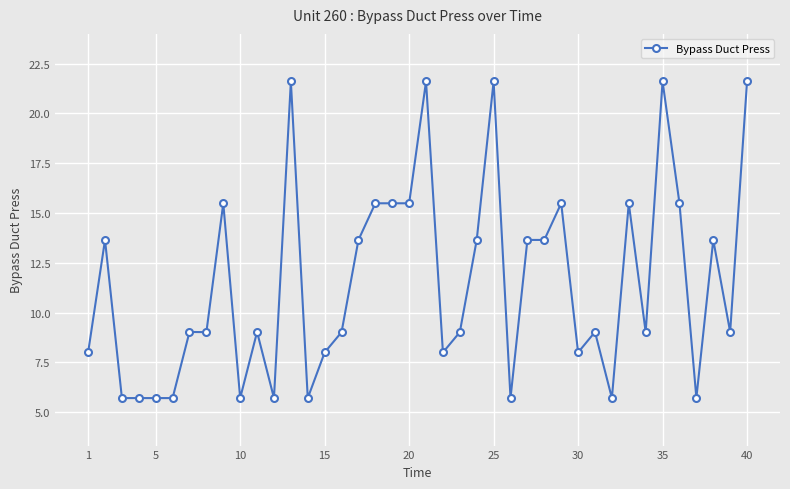

Reading left to right, list all the values displayed in this chart.

8.0	13.7	5.7	5.7	5.7	5.7	9.0	9.0	15.5	5.7	9.0	5.7	21.6	5.7	8.0	9.0	13.7	15.5	15.5	15.5	21.6	8.0	9.0	13.7	21.6	5.7	13.7	13.7	15.5	8.0	9.0	5.7	15.5	9.0	21.6	15.5	5.7	13.7	9.0	21.6